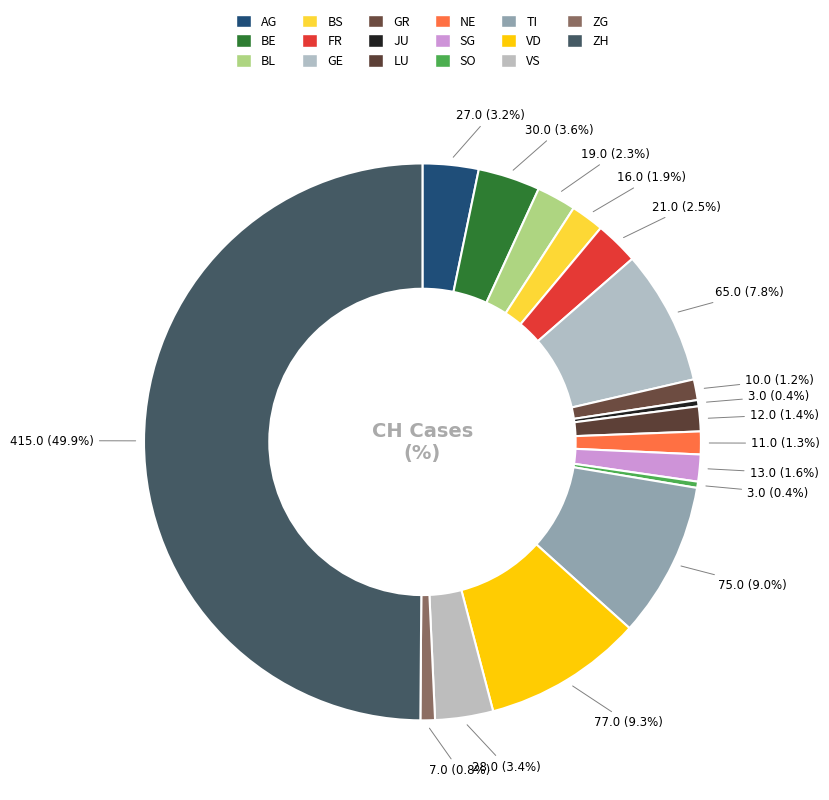

How many slices are in this pie chart?

17